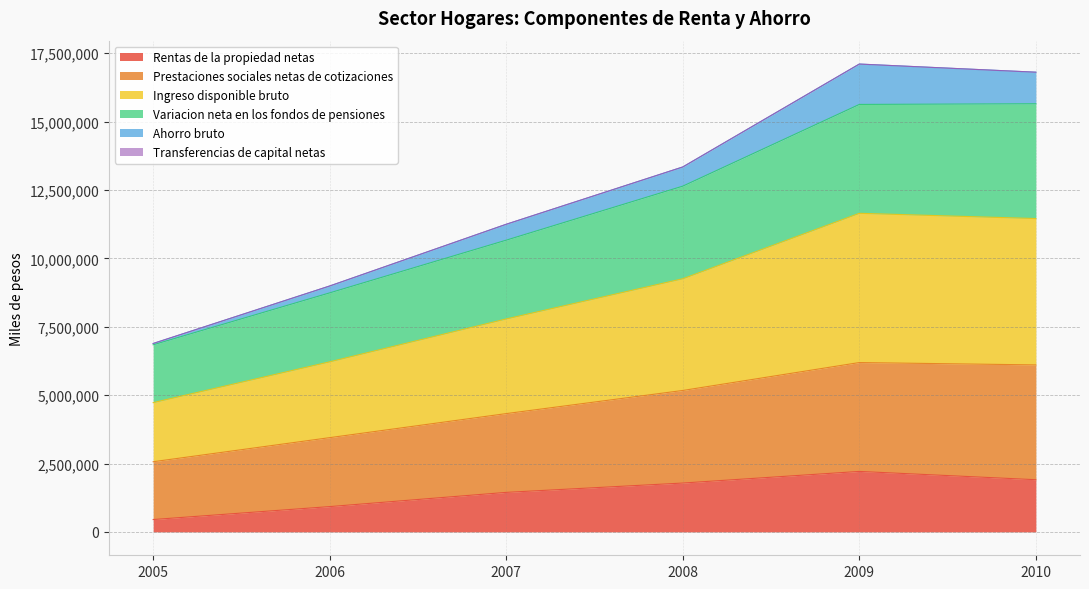

Where is the first local maximum for Ingreso disponible bruto?

2009